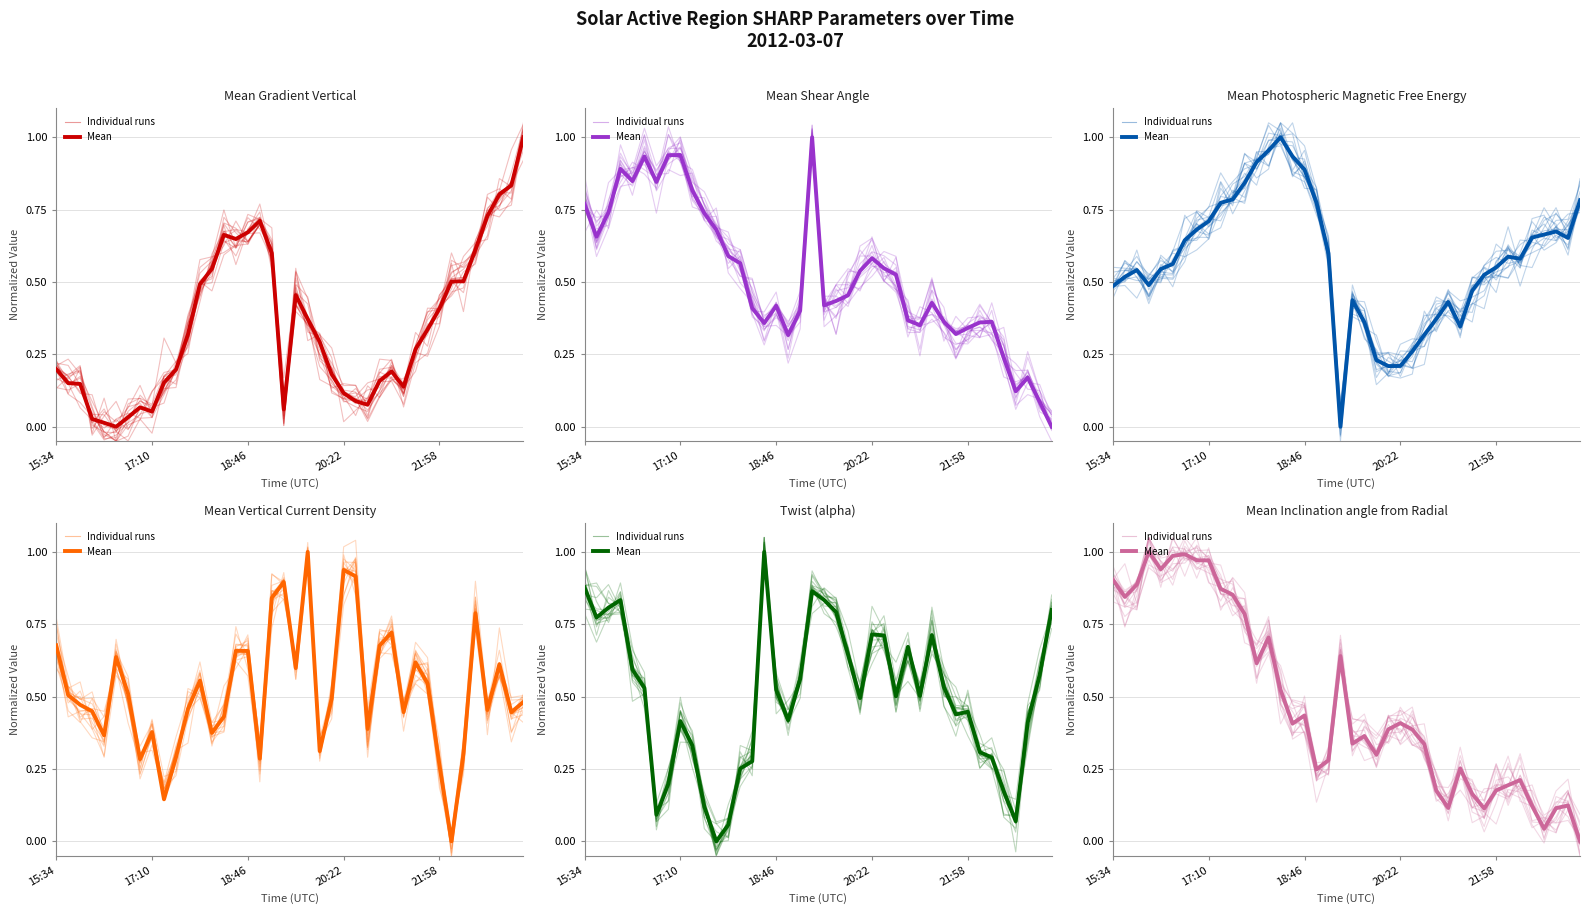

At which category is the sum across all series the highest?

15